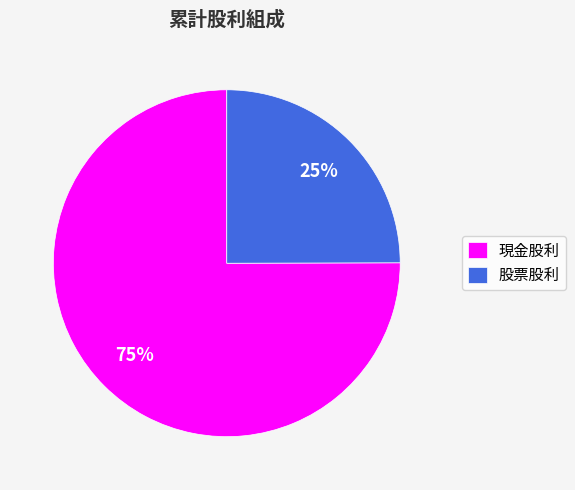

To the nearest percent, what is the difference between the largest and smallest slice percentages?

50%